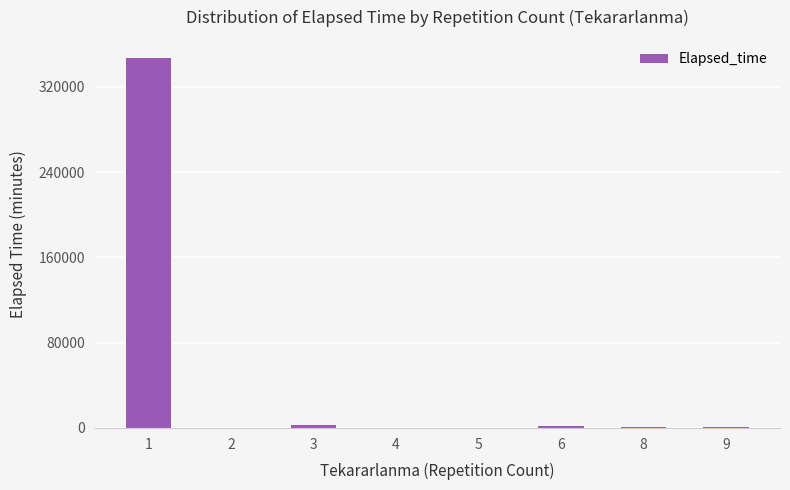

What is the greatest value displayed?

346639